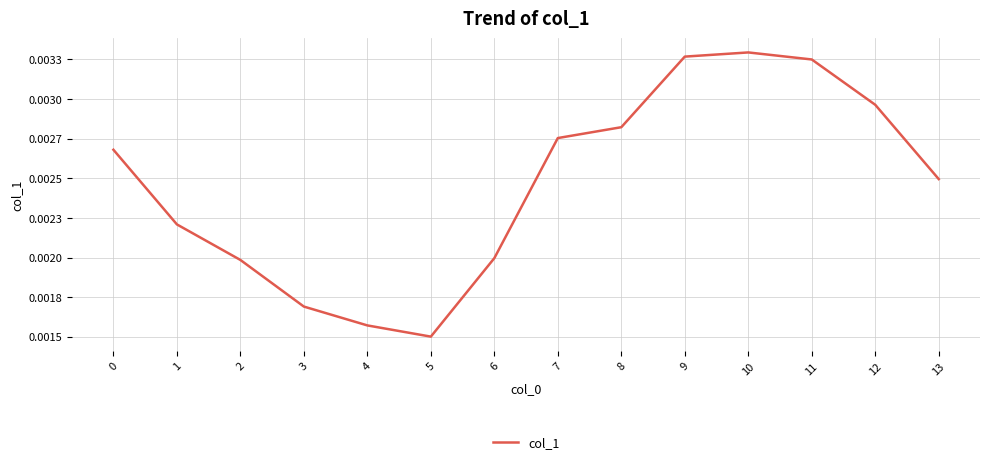

Where is the data nearest to the value 0?

5